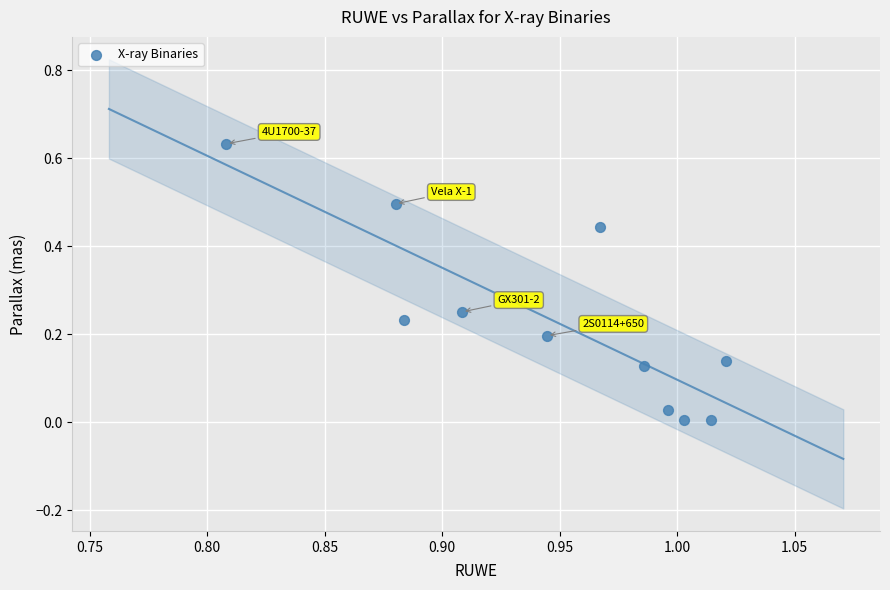

What is the average X value?

0.9